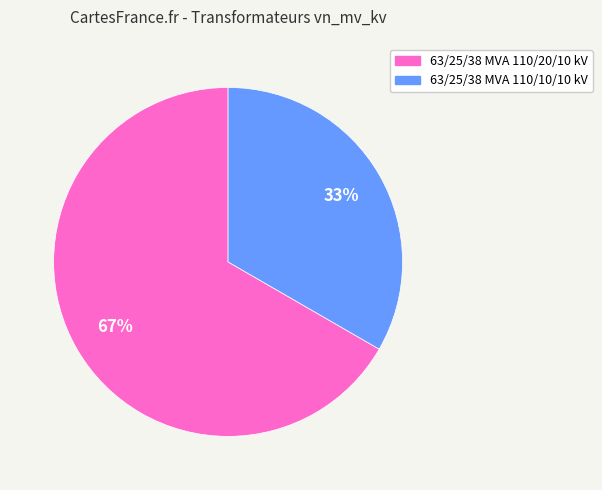

What is the majority slice?

63/25/38 MVA 110/20/10 kV